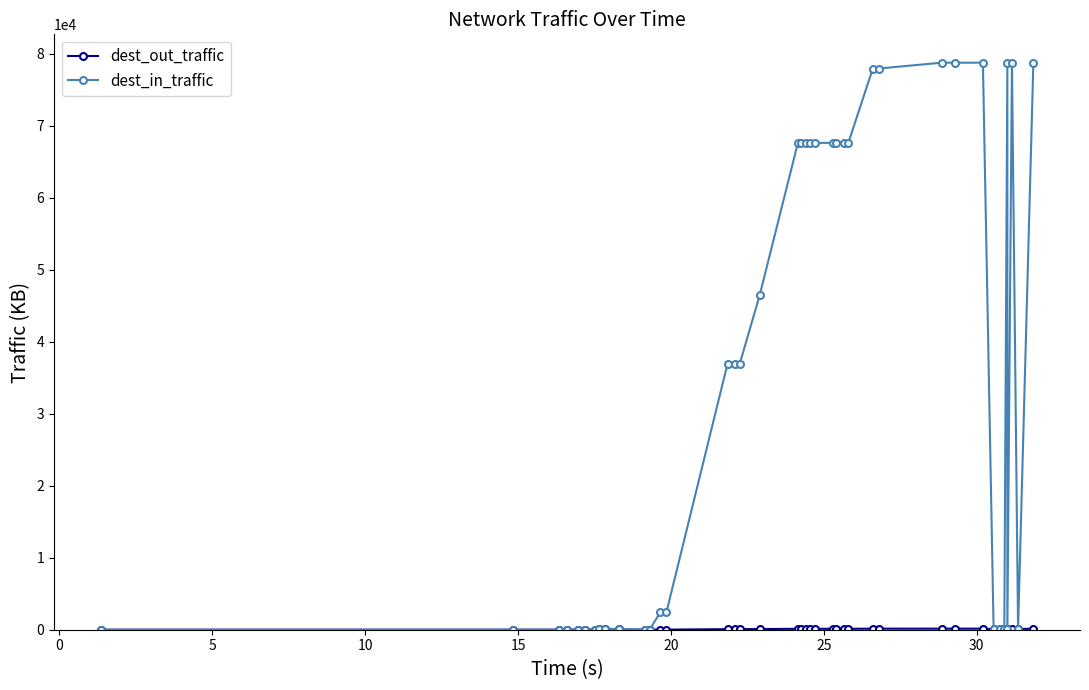

What are all the series names shown in the legend?

dest_out_traffic, dest_in_traffic